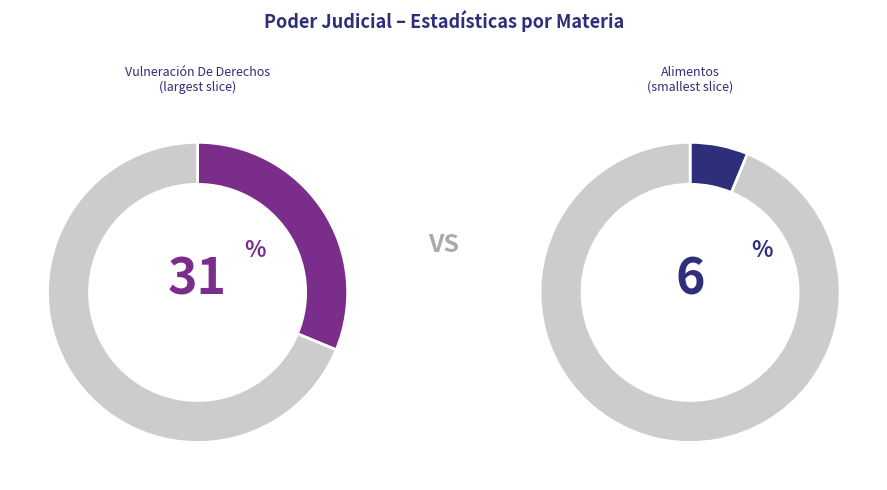

True or false: Divorcio De Comun Acuerdo accounts for 1% of the total.

False